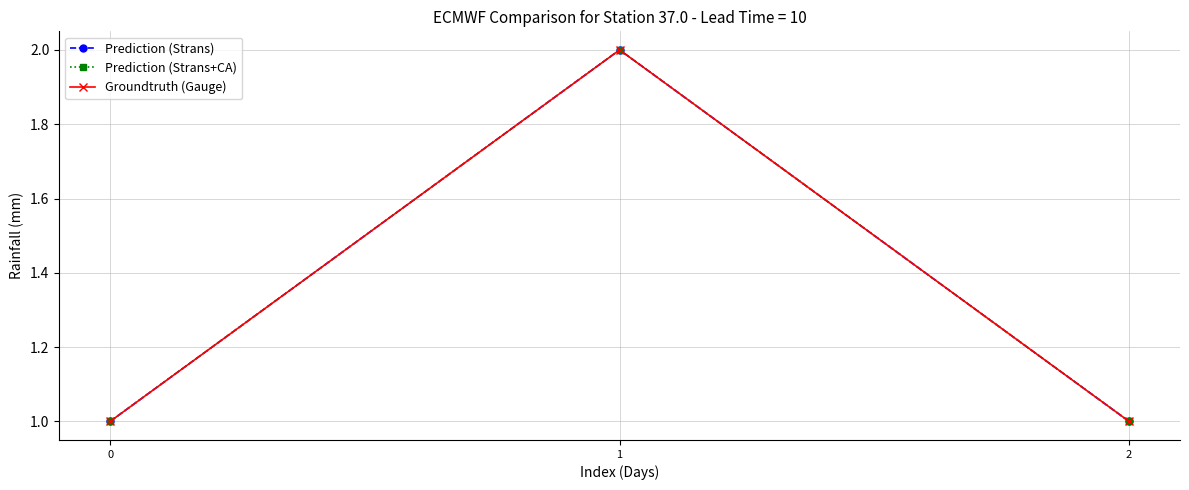

Does the chart have visible grid lines?

Yes